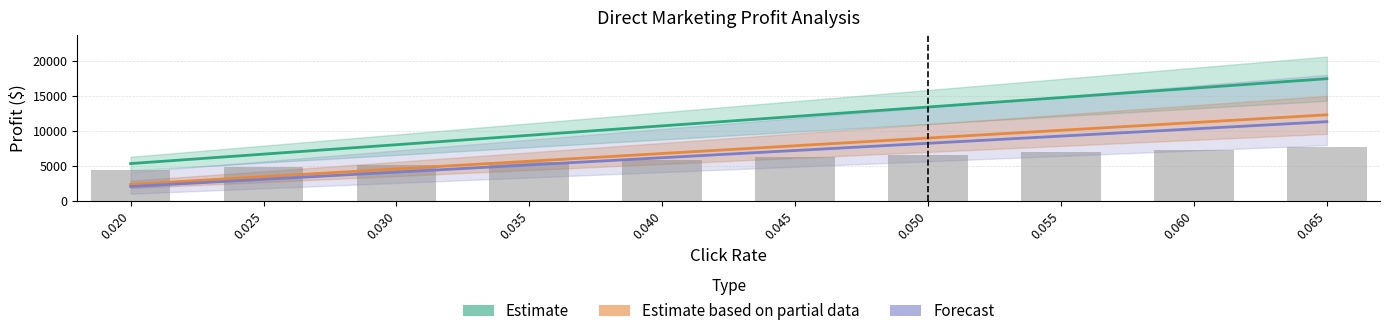

What is the minimum value shown in the chart?

2100.0